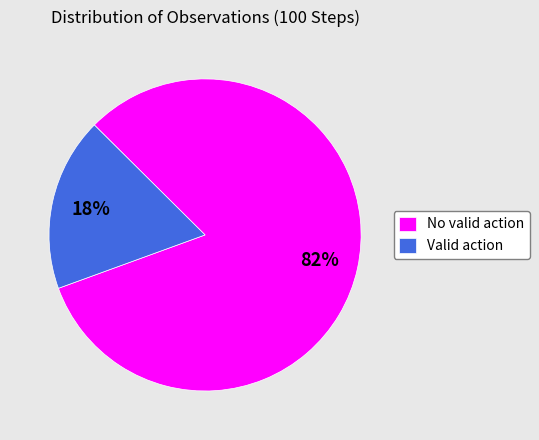

To the nearest percent, what percentage of the pie is Valid action?

18%